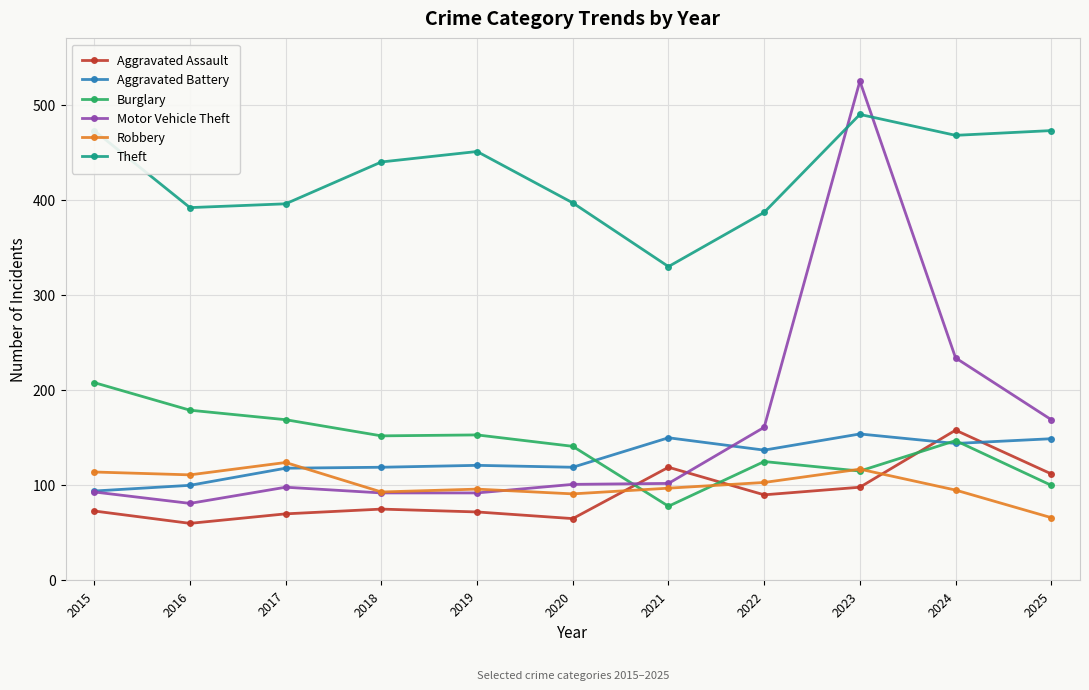

True or false: Motor Vehicle Theft and Theft intersect in this chart.

True